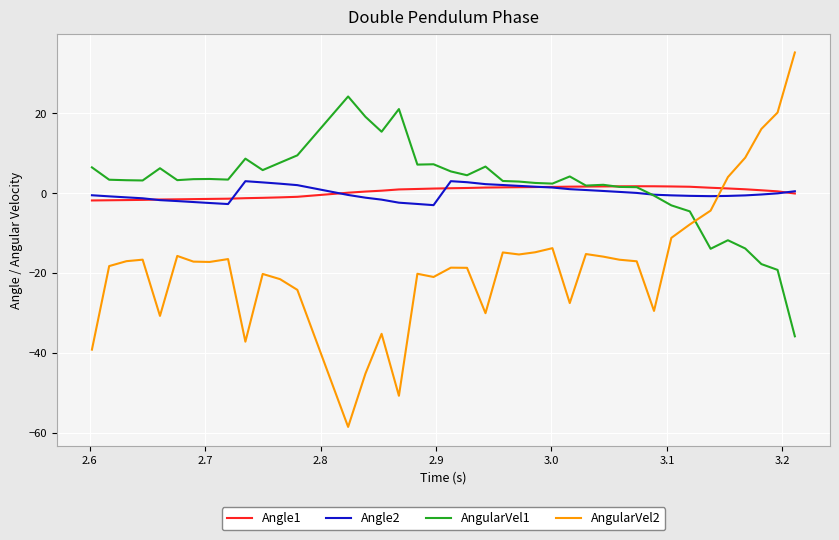

What is the maximum value for AngularVel1?

24.2